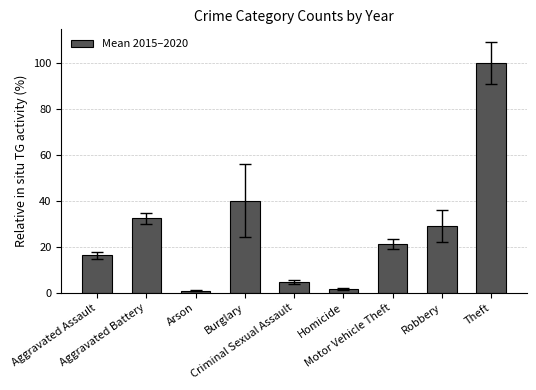

Reading left to right, extract all data points from this chart.

Aggravated Assault=16.4	Aggravated Battery=32.4	Arson=0.9	Burglary=40.1	Criminal Sexual Assault=4.6	Homicide=1.8	Motor Vehicle Theft=21.2	Robbery=29.1	Theft=100.0